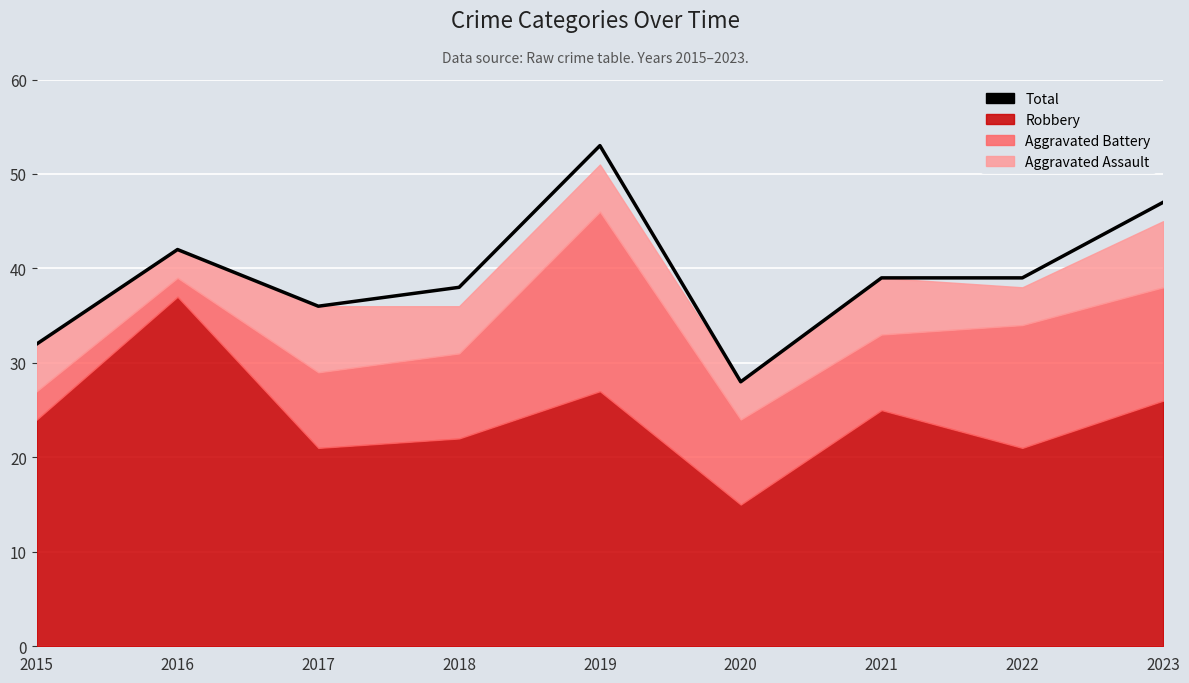

At which category does the data reach its first local peak?

2016